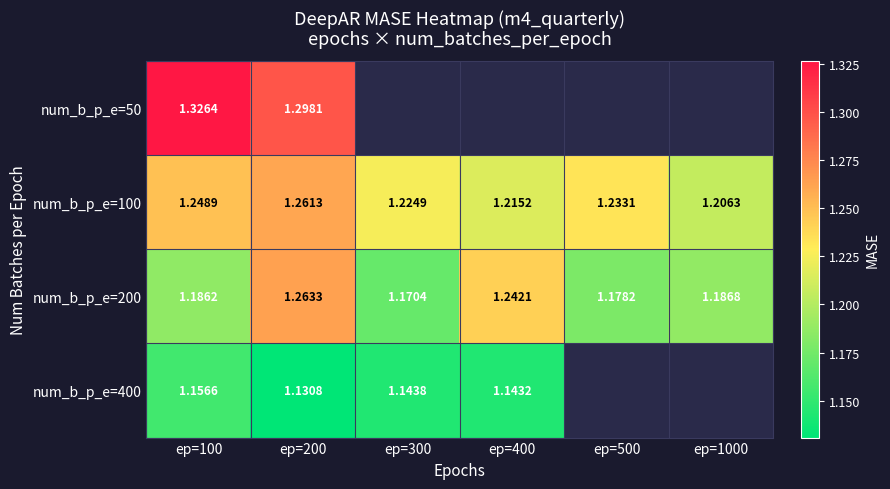

List the labels in order of num_b_p_e=200 value, smallest first.

ep=300, ep=500, ep=100, ep=1000, ep=400, ep=200